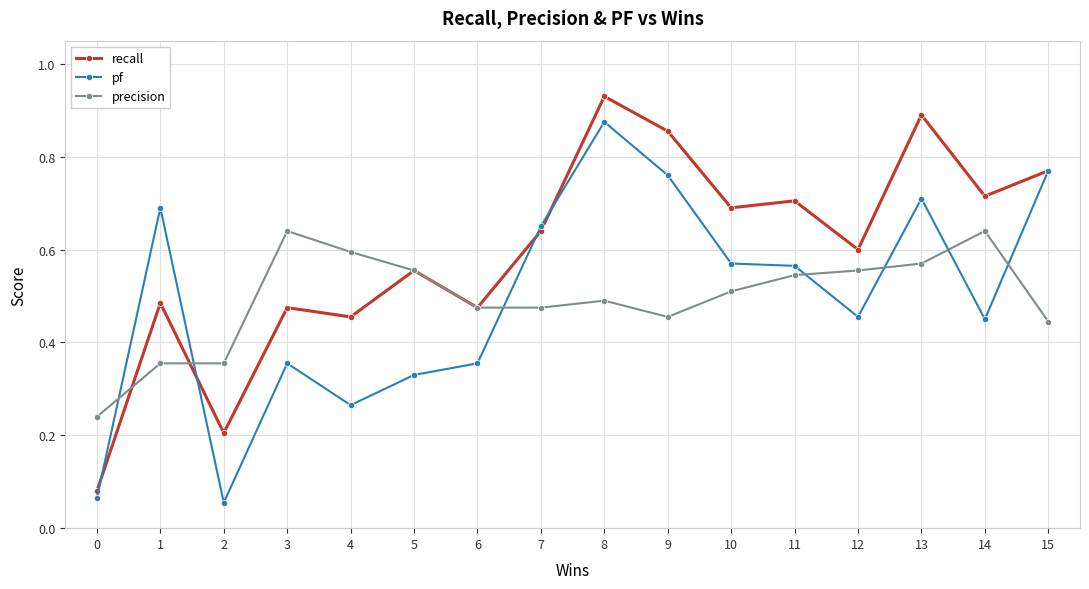

How many intersections are there between precision and pf?

7